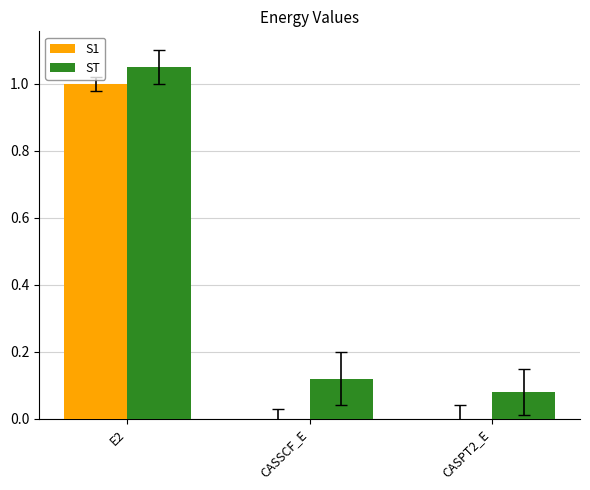

Which series has the widest spread of values?

S1